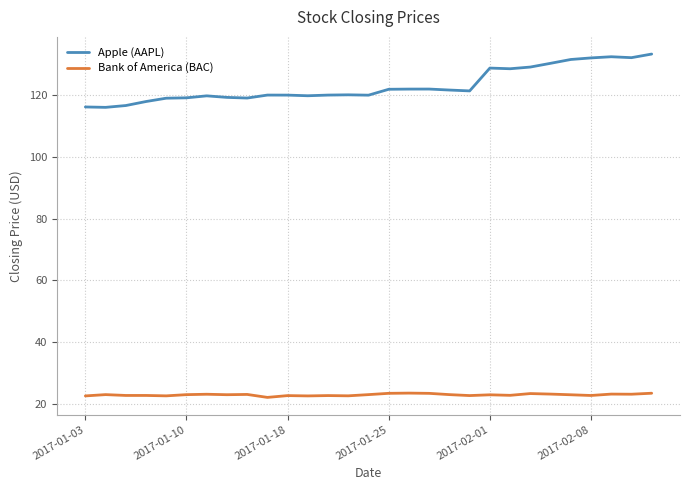

What is the lowest value of the Apple (AAPL) series?

116.0